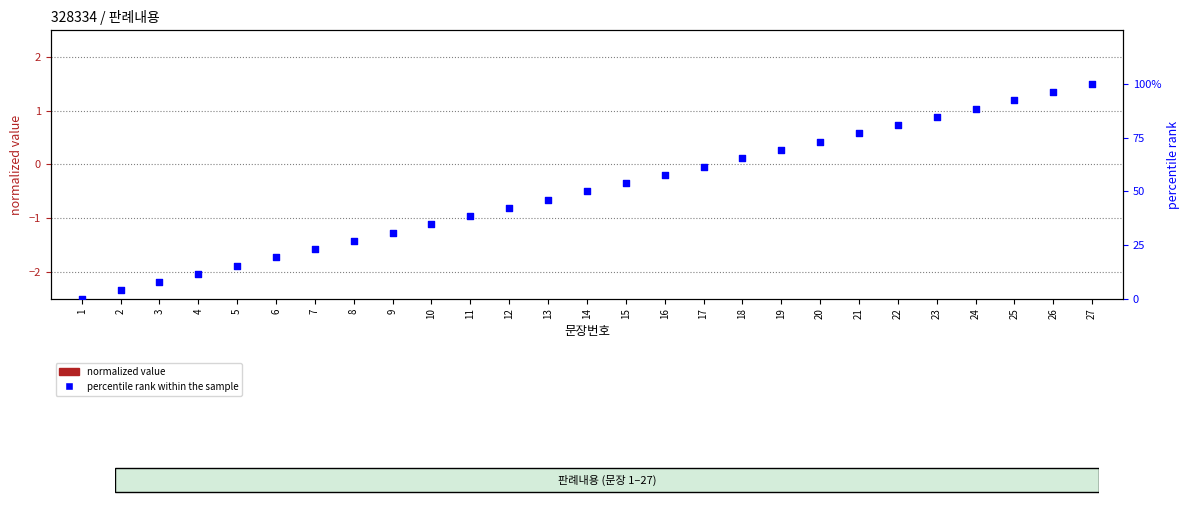

What is the total value across all series at 10?

34.6